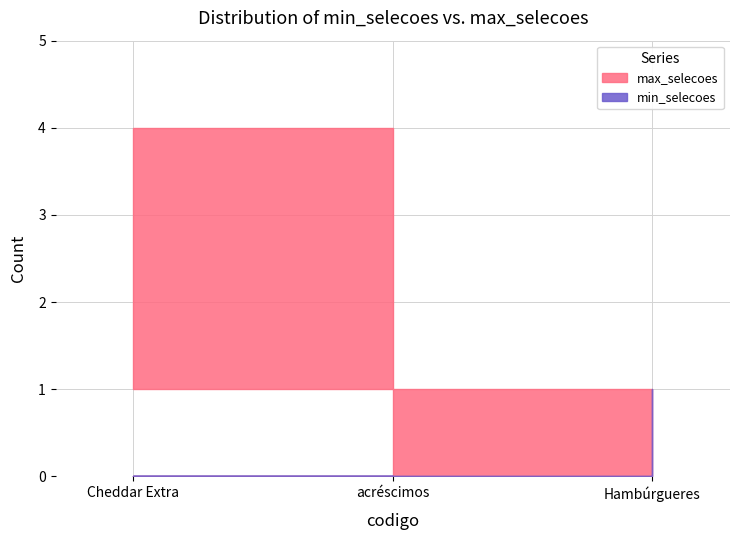

How many lines are shown in the chart?

2